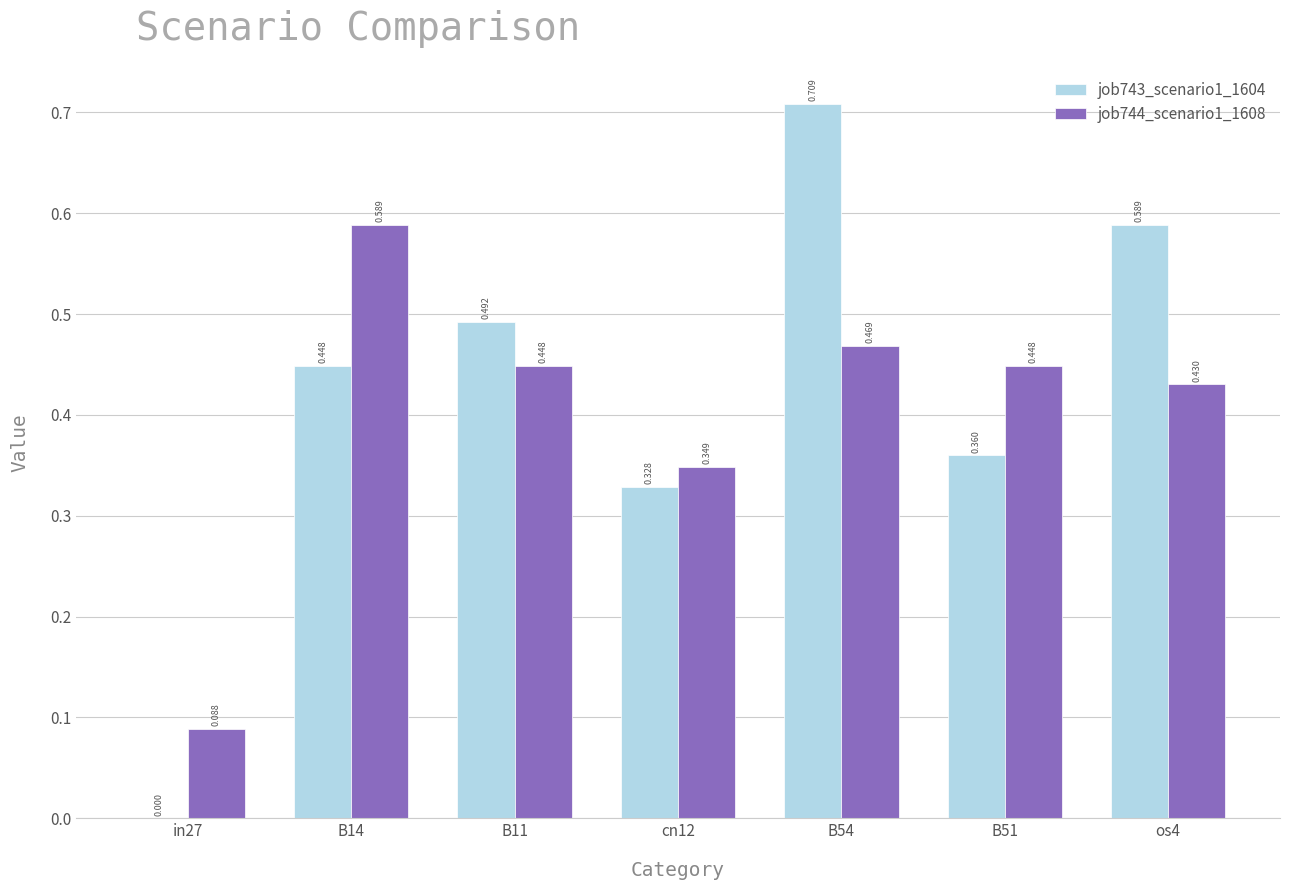

Is the value of job744_scenario1_1608 at B14 greater than the value of job743_scenario1_1604 at B11?

Yes